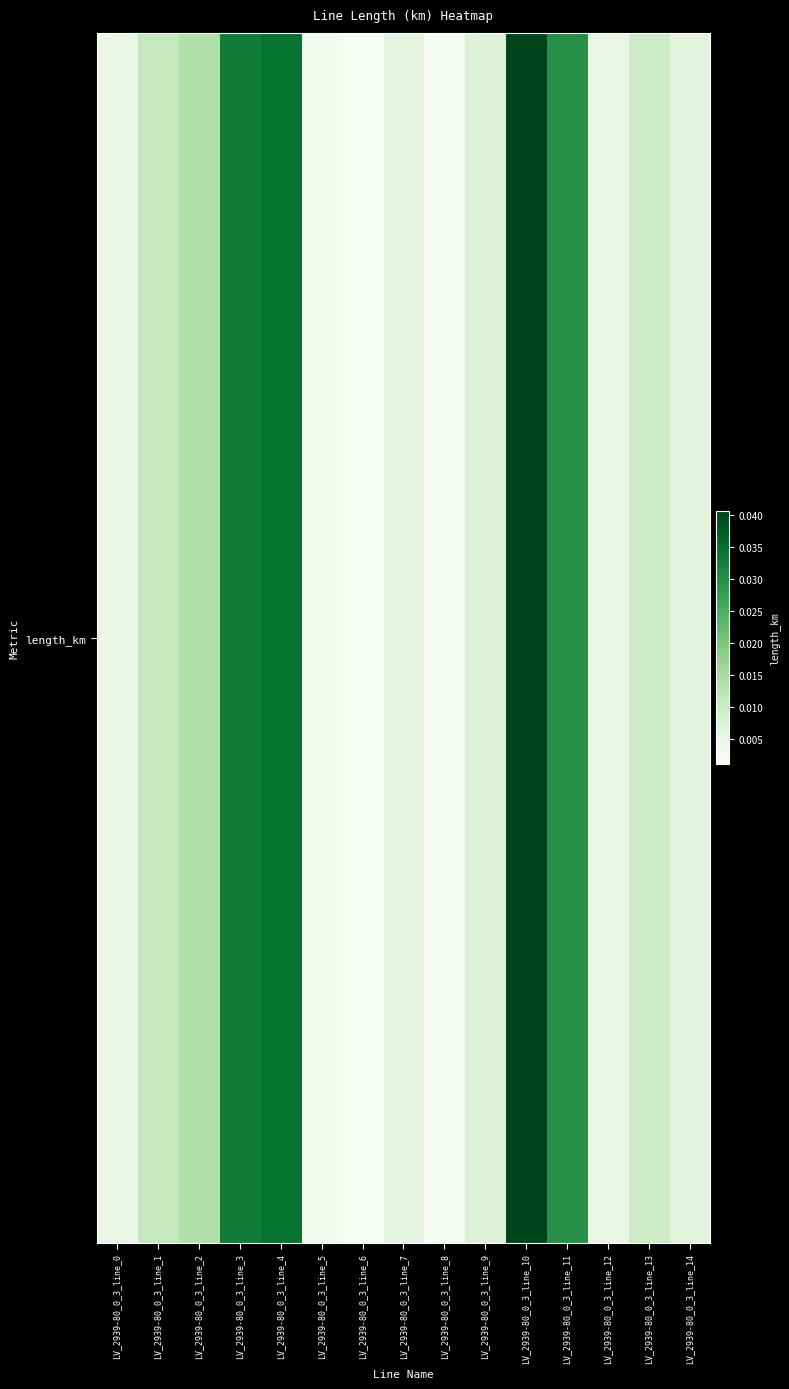

Rank the categories by value from highest to lowest.

LV_2939-80_0_3_line_10, LV_2939-80_0_3_line_4, LV_2939-80_0_3_line_3, LV_2939-80_0_3_line_11, LV_2939-80_0_3_line_2, LV_2939-80_0_3_line_1, LV_2939-80_0_3_line_13, LV_2939-80_0_3_line_9, LV_2939-80_0_3_line_14, LV_2939-80_0_3_line_7, LV_2939-80_0_3_line_12, LV_2939-80_0_3_line_0, LV_2939-80_0_3_line_5, LV_2939-80_0_3_line_8, LV_2939-80_0_3_line_6